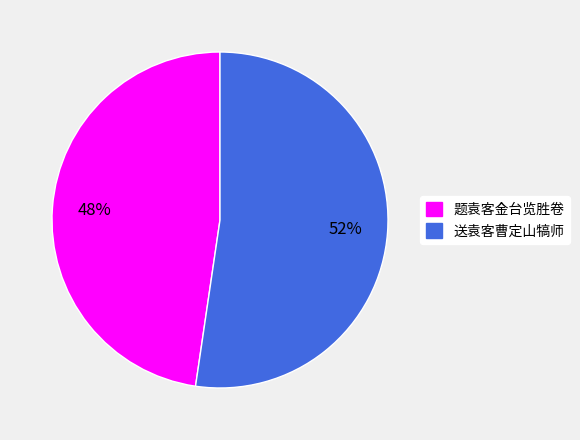

Count the number of slices in the pie.

2